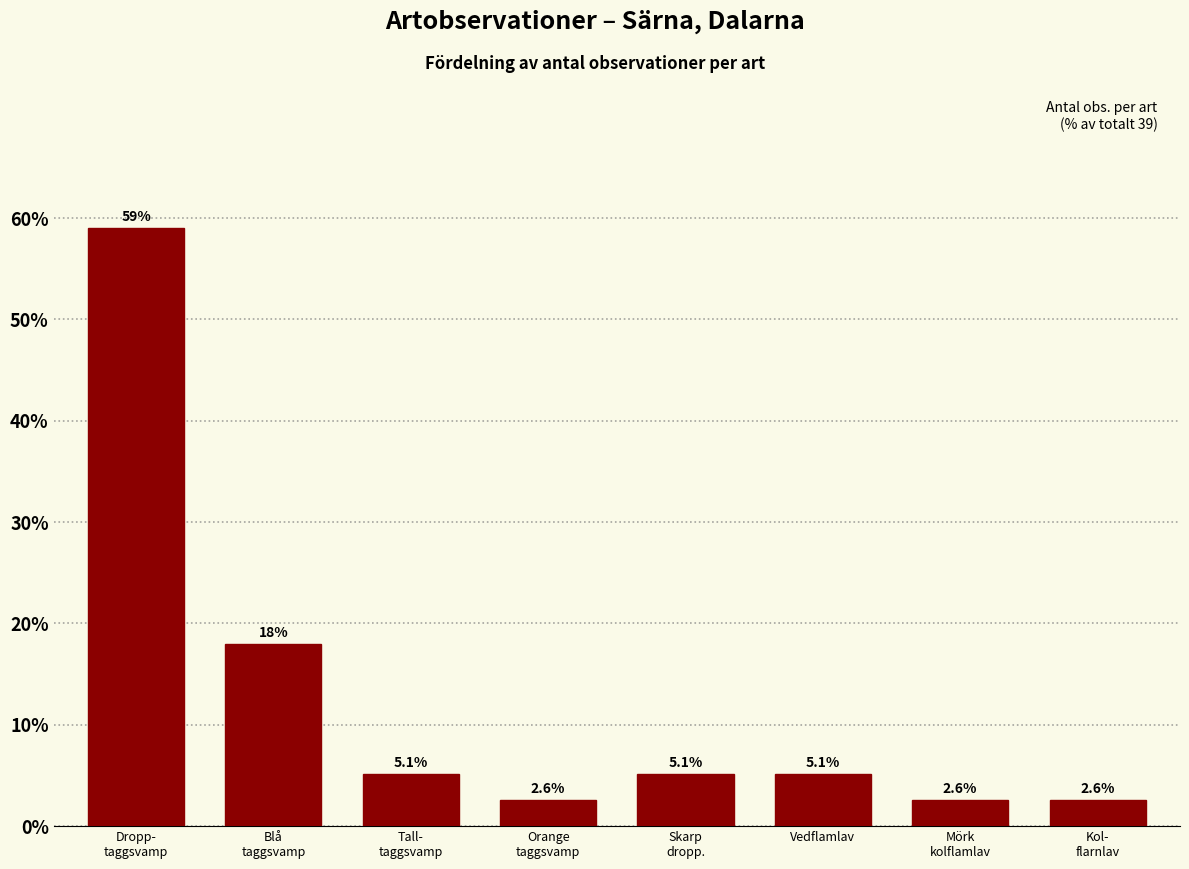

Reading left to right, transcribe all the data shown in this chart.

59.0	17.9	5.1	2.6	5.1	5.1	2.6	2.6